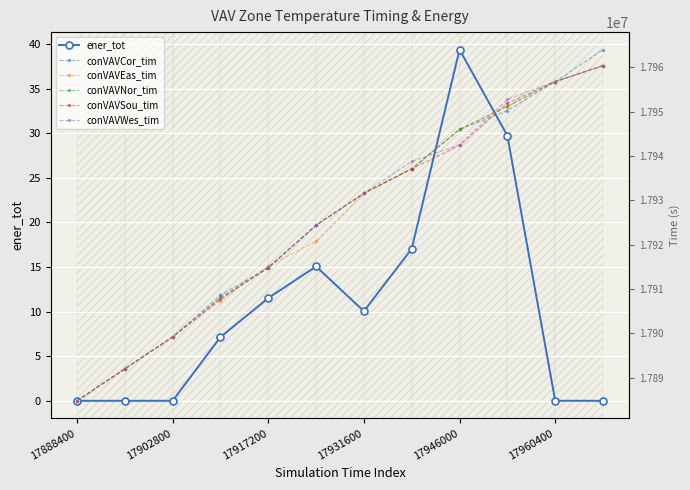

True or false: ener_tot has more than 0 interior local peaks.

True